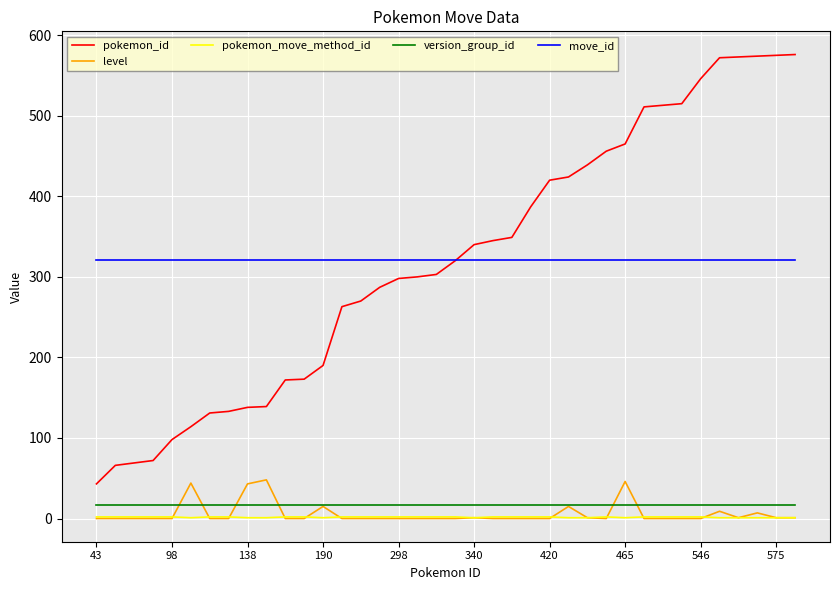

Which series has the largest range (max minus min)?

pokemon_id